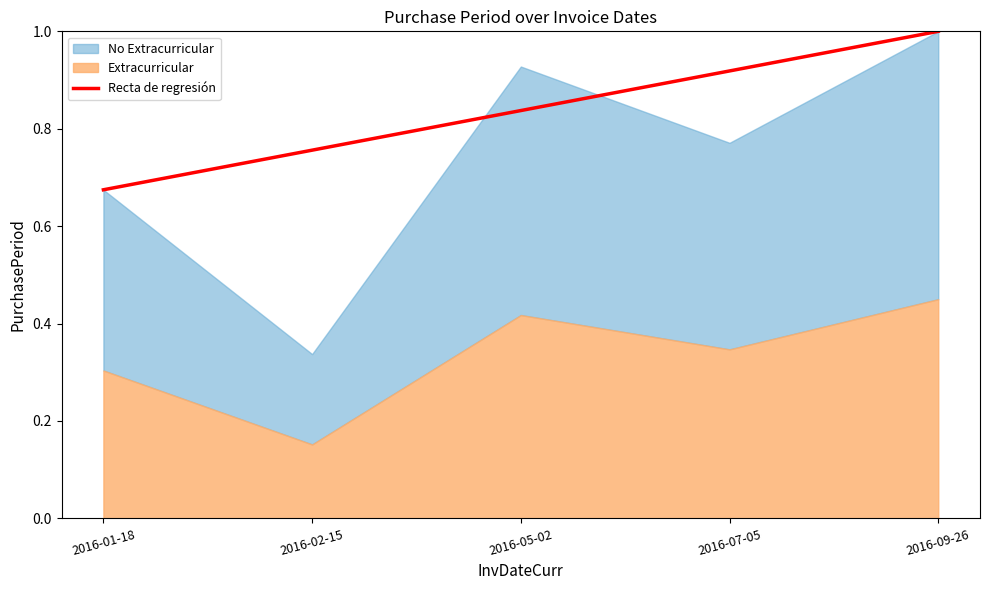

How many lines are shown in the chart?

1